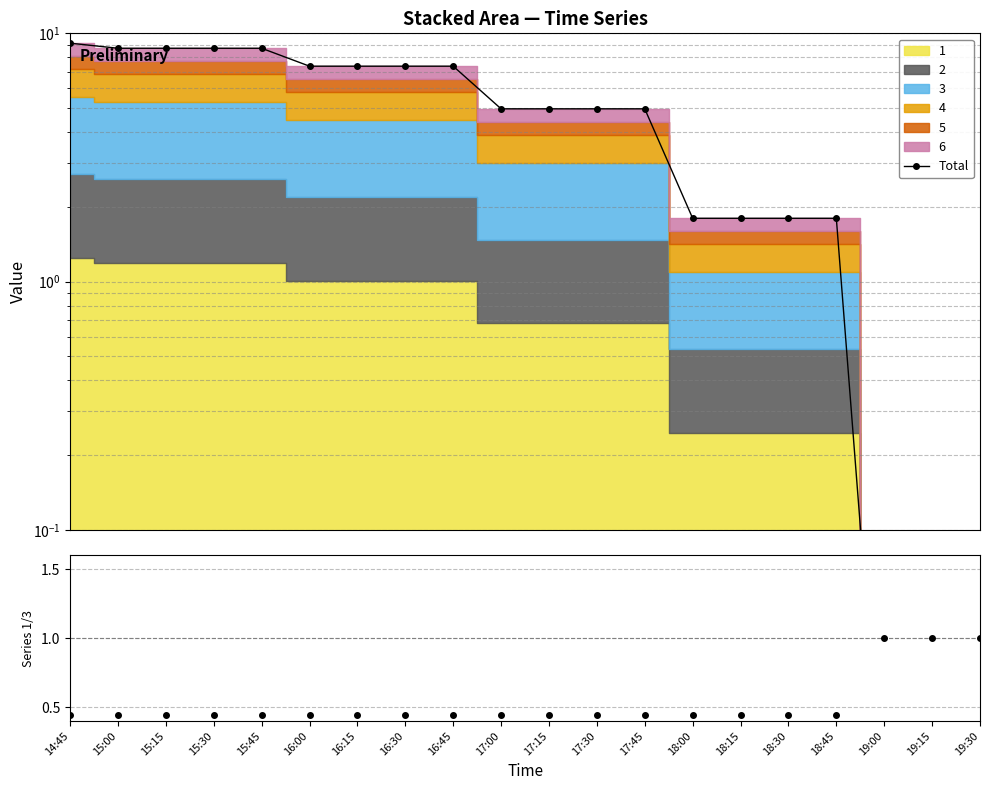

Is the value of 1/3 at 17:00 greater than the value of Total at 18:00?

No